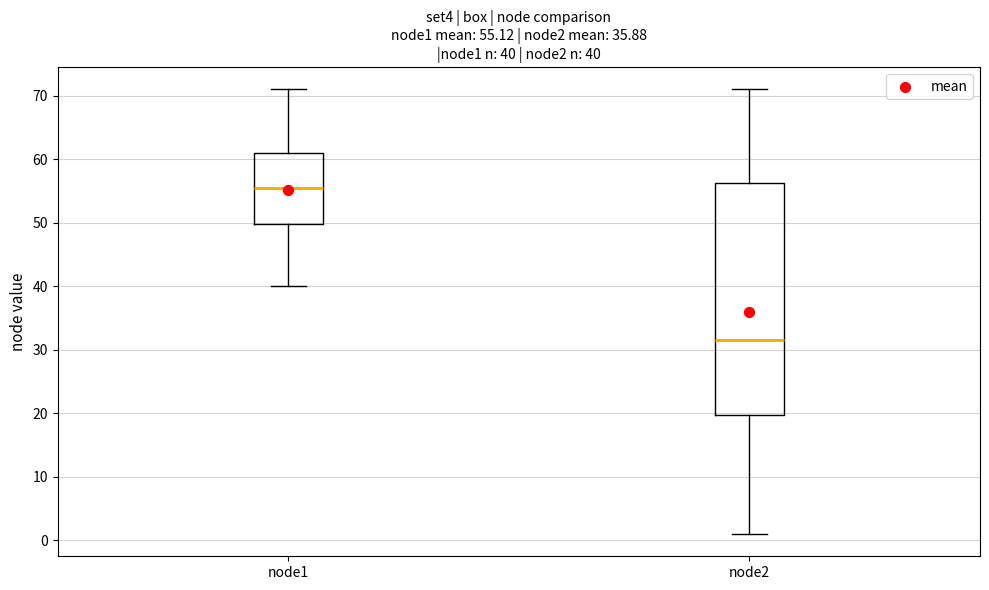

Which box is the tallest, from its lower edge to its upper edge?

node2